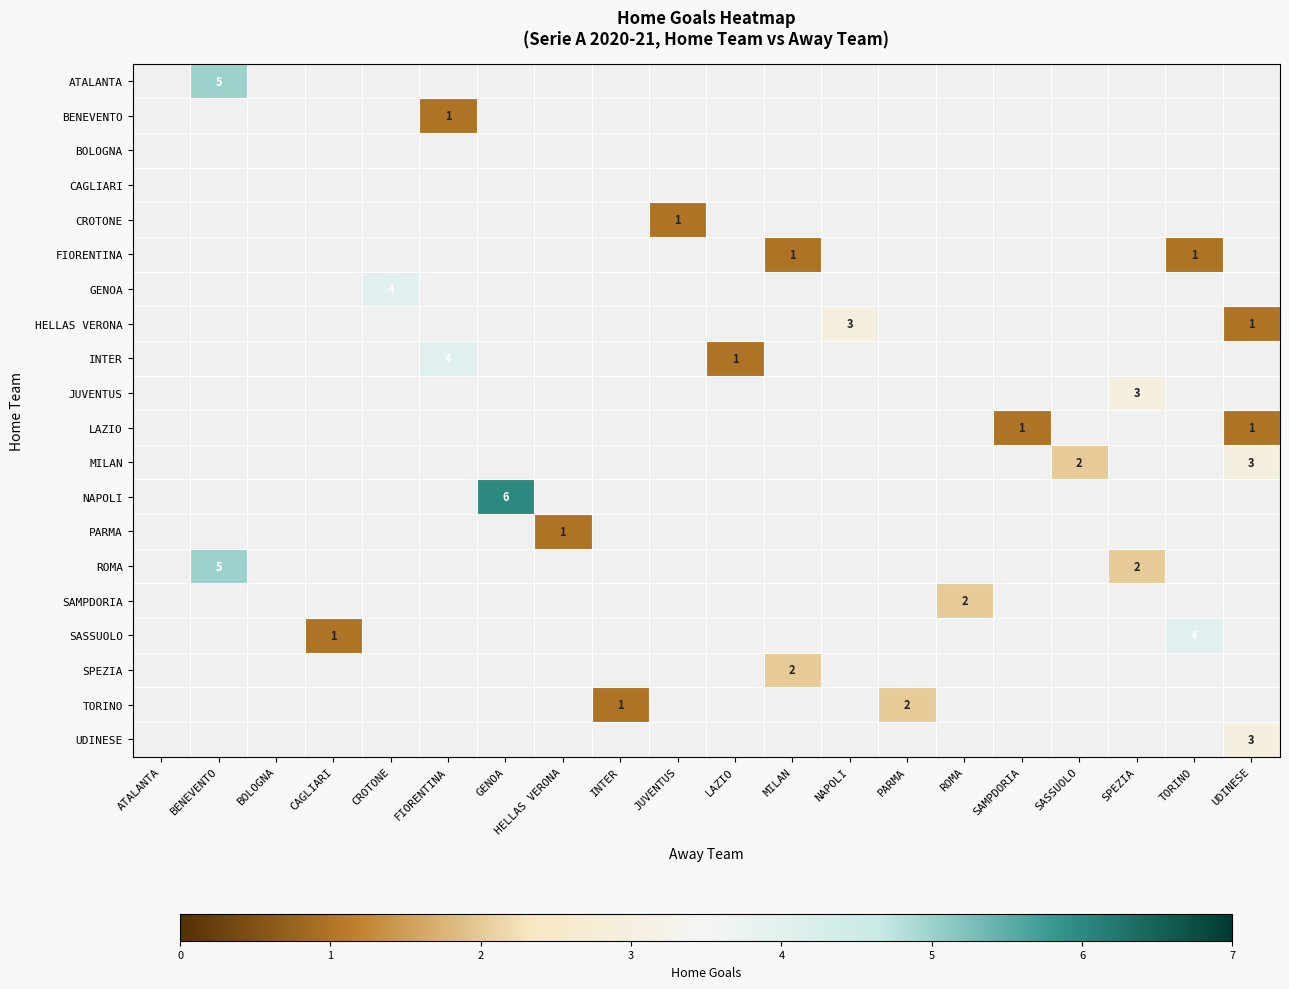

The value of ROMA at BENEVENTO is 5. True or false?

True